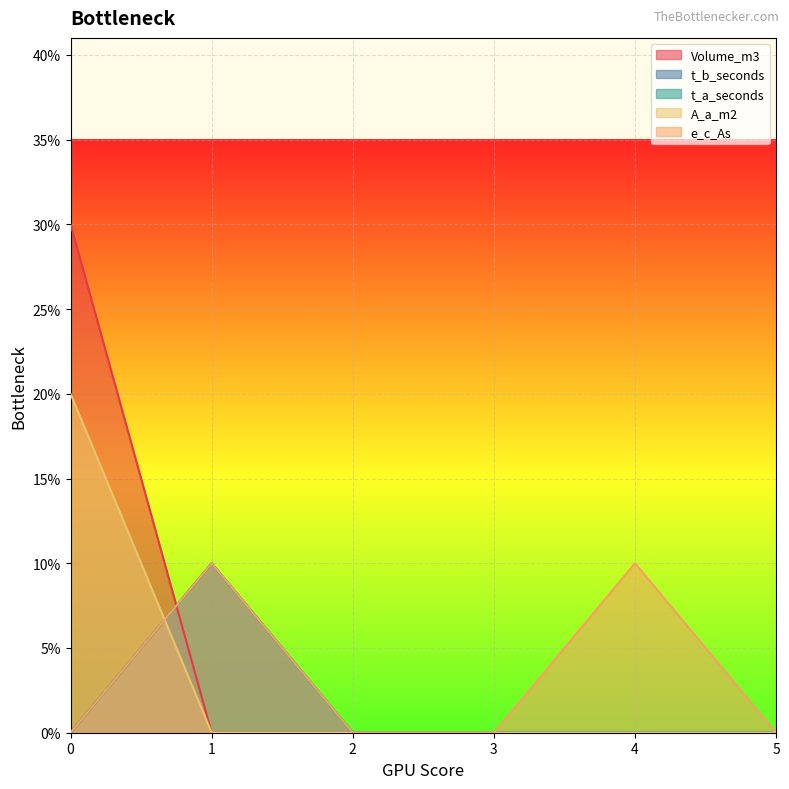

At how many categories does at least one series exceed 1?

1